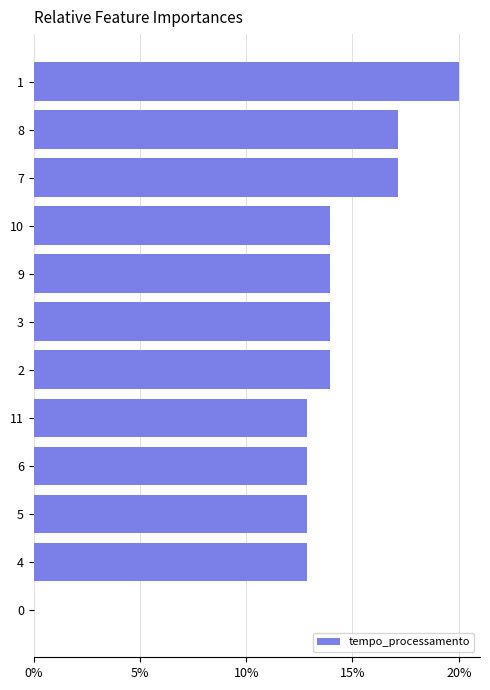

Are the bars horizontal?

Yes